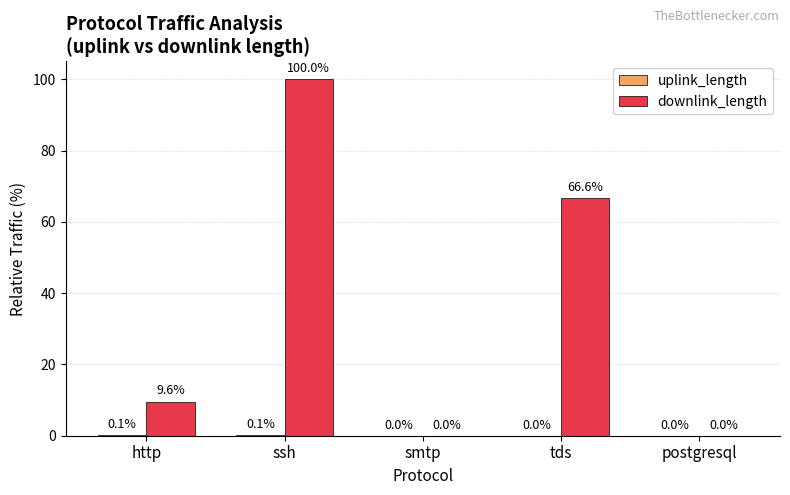

At which category is the sum across all series the highest?

ssh